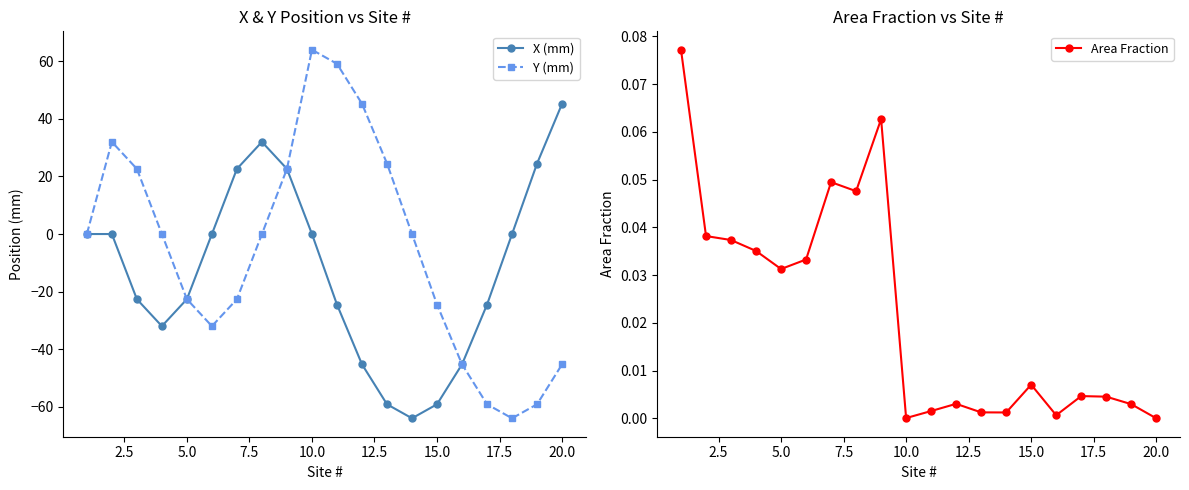

What is the sum of all X (mm) values?

-252.0